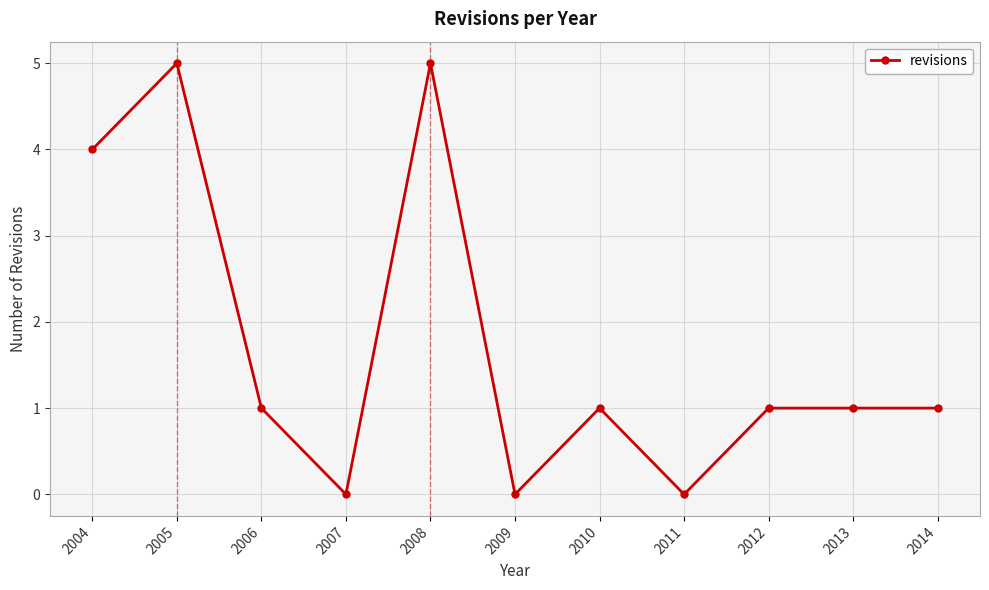

Between 2005 and 2009, which is larger?

2005